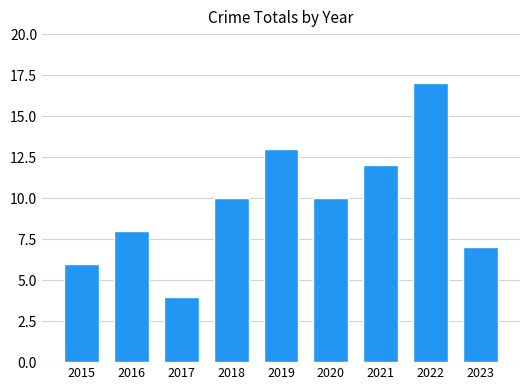

Which category has the highest value across all series?

2022